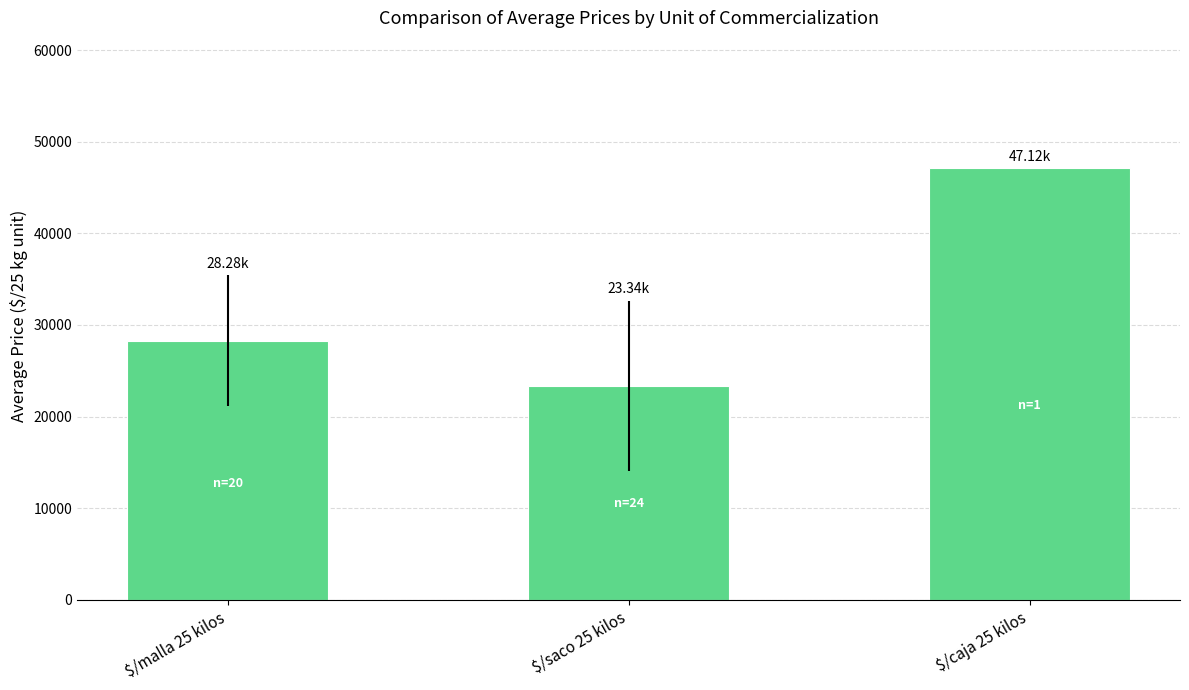

Which category has the highest value across all series?

$/caja 25 kilos